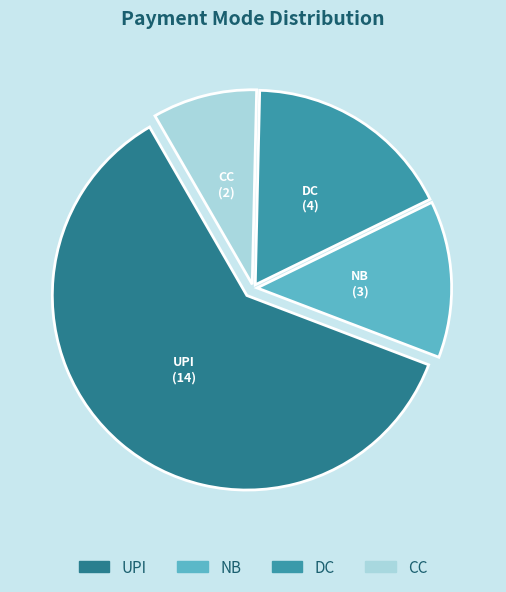

Rank the categories by value from highest to lowest.

UPI, DC, NB, CC